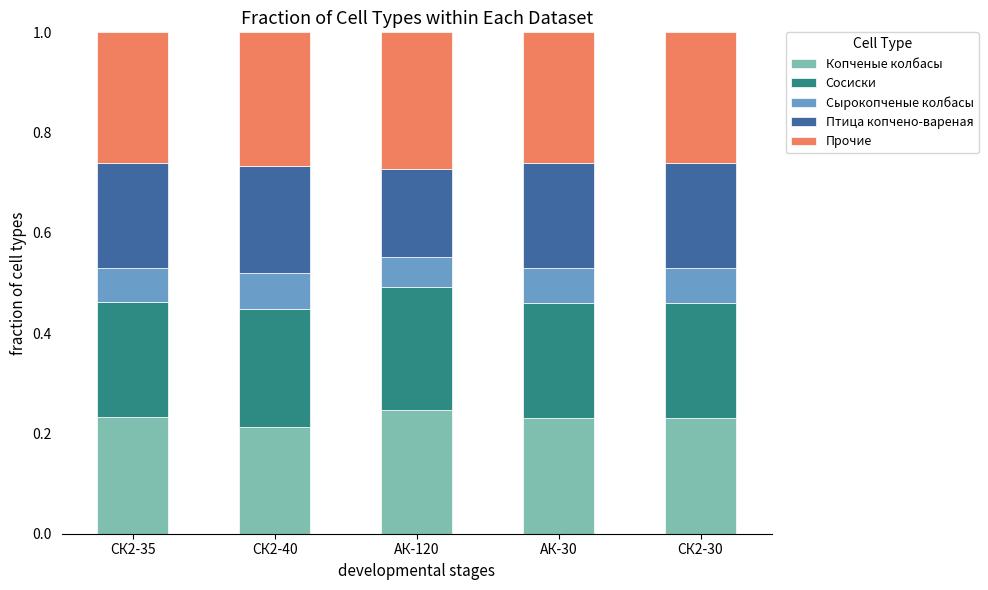

What is the sum of the Копченые колбасы values at СК2-30 and СК2-35?

0.5